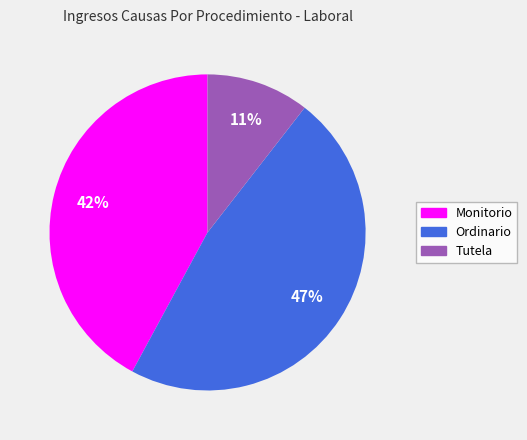

Approximately how many times larger is the value at Ordinario compared to Monitorio?

1.1